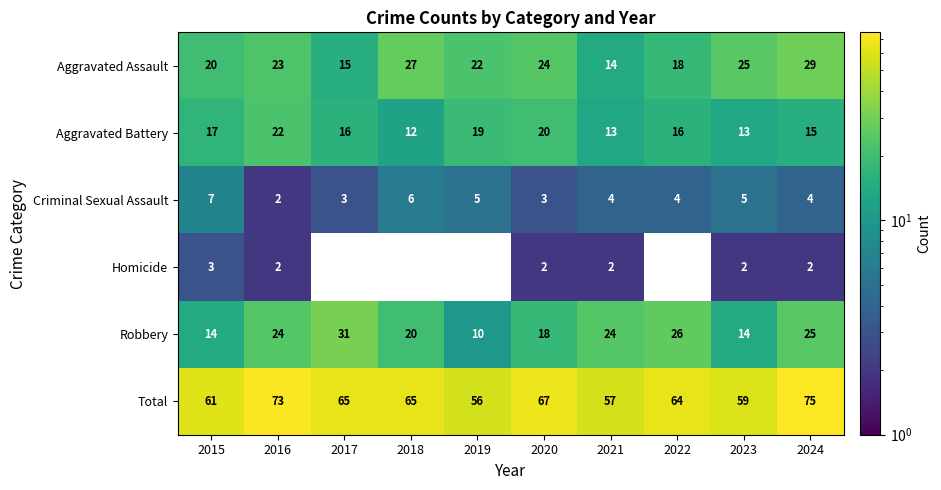

How many values in the Aggravated Assault series are below 23?

5